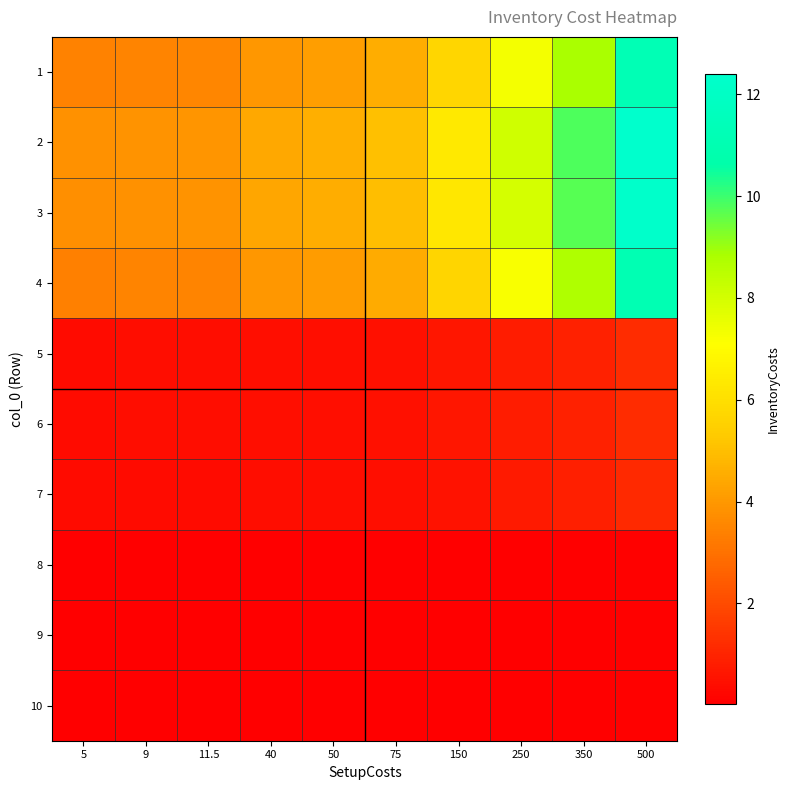

Reading left to right, list all the values displayed in this chart.

1: 5=3.4	9=3.5	11.5=3.5	40=4.0	50=4.1	75=4.5	150=5.7	250=7.3	350=8.8	500=11.2
2: 5=3.8	9=3.9	11.5=3.9	40=4.4	50=4.6	75=5.0	150=6.3	250=8.1	350=9.8	500=12.4
3: 5=3.8	9=3.8	11.5=3.9	40=4.4	50=4.6	75=5.0	150=6.3	250=8.0	350=9.7	500=12.3
4: 5=3.4	9=3.5	11.5=3.5	40=4.0	50=4.1	75=4.5	150=5.7	250=7.2	350=8.8	500=11.1
5: 5=0.4	9=0.4	11.5=0.4	40=0.4	50=0.4	75=0.5	150=0.6	250=0.8	350=0.9	500=1.2
6: 5=0.4	9=0.4	11.5=0.4	40=0.4	50=0.4	75=0.5	150=0.6	250=0.8	350=0.9	500=1.2
7: 5=0.3	9=0.3	11.5=0.3	40=0.4	50=0.4	75=0.4	150=0.6	250=0.7	350=0.9	500=1.1
8: 5=0.0	9=0.0	11.5=0.0	40=0.0	50=0.0	75=0.0	150=0.1	250=0.1	350=0.1	500=0.1
9: 5=0.0	9=0.0	11.5=0.0	40=0.0	50=0.0	75=0.0	150=0.1	250=0.1	350=0.1	500=0.1
10: 5=0.0	9=0.0	11.5=0.0	40=0.0	50=0.0	75=0.0	150=0.1	250=0.1	350=0.1	500=0.1